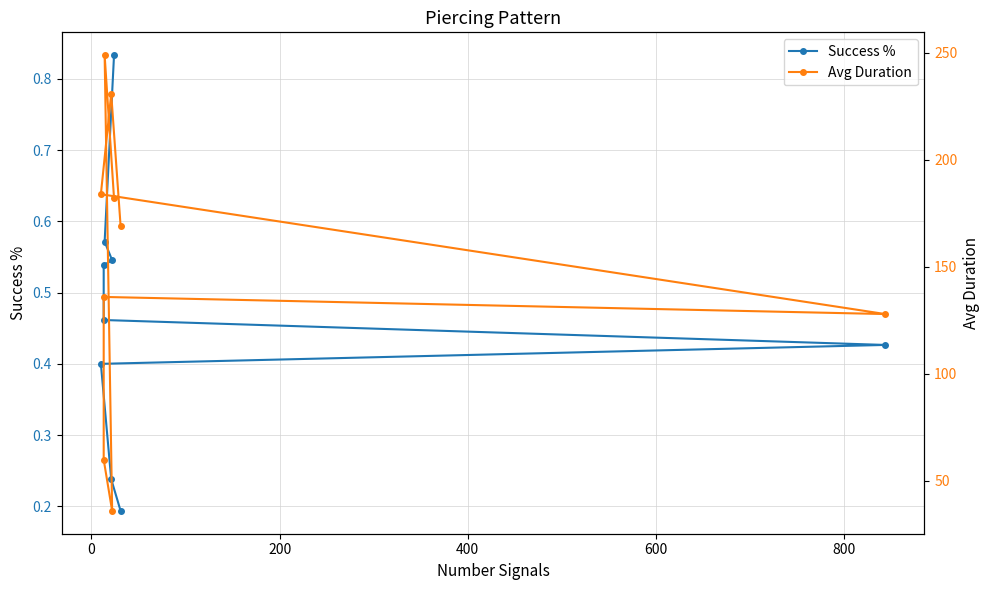

What is the sum of all Success % values?

4.2